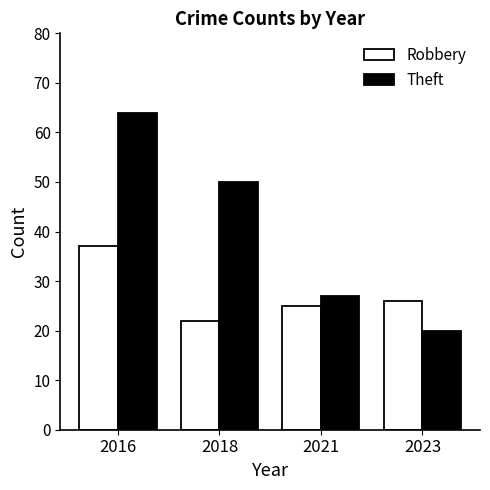

Does the chart contain stacked bars?

No